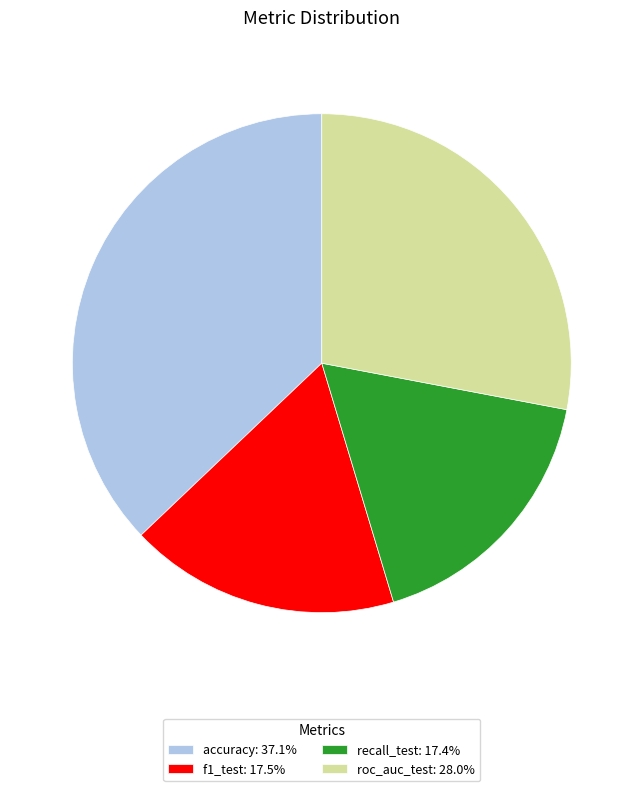

Do f1_test: 17.5% and recall_test: 17.4% together represent more than half of the pie?

No